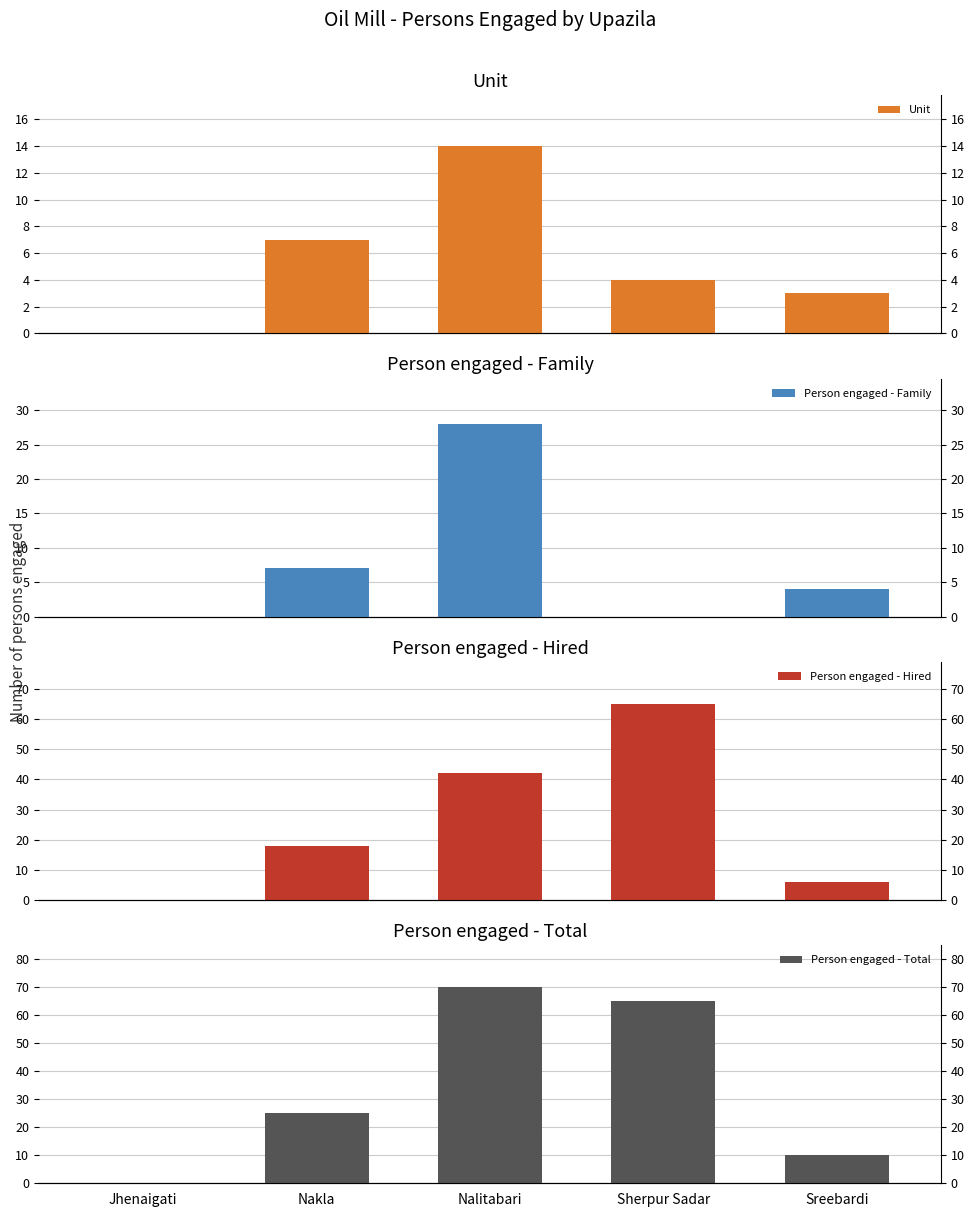

What position from the right is Nakla?

4